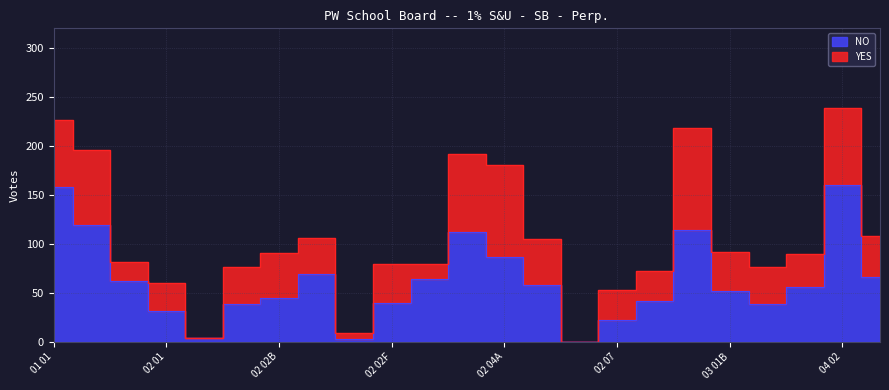

Where does the data first go above 56?

01 01